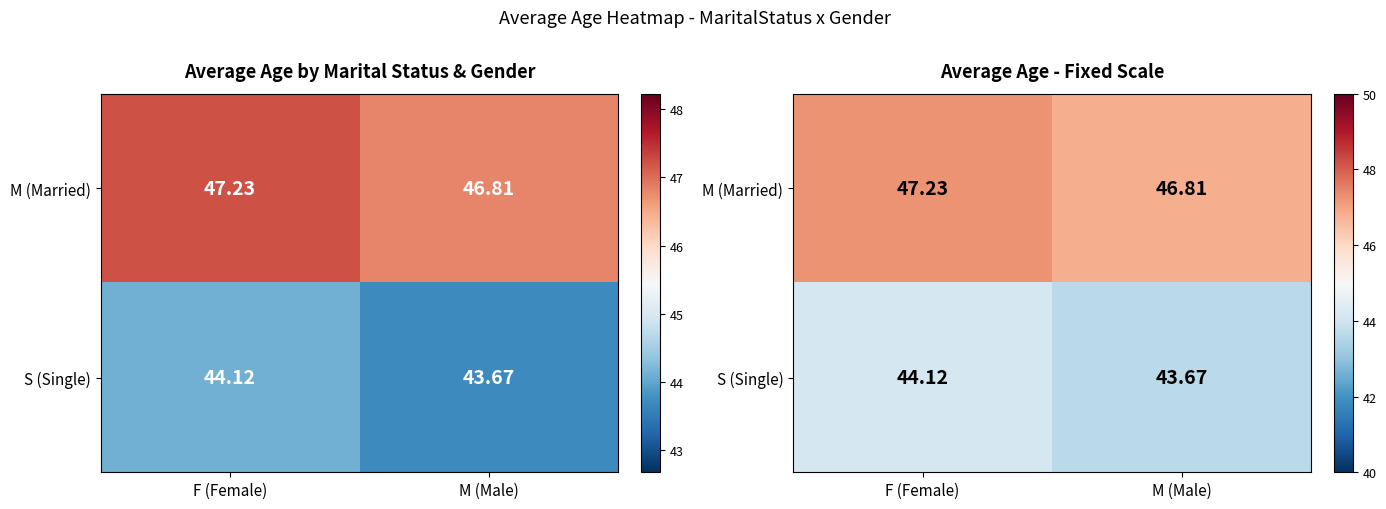

What is the sum of all S (Single) values?

87.8